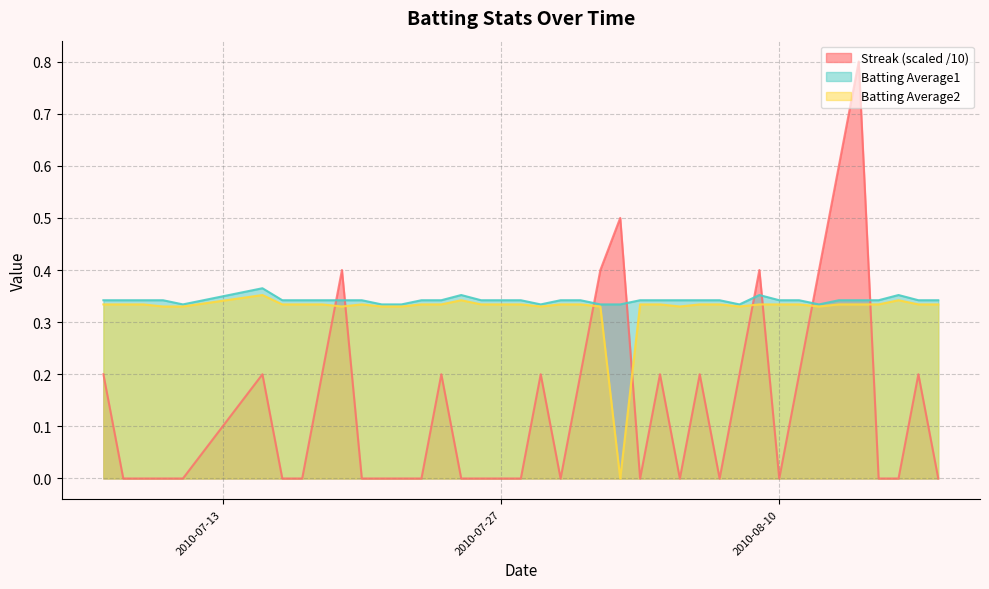

What are all the series names shown in the legend?

Streak (scaled /10), Batting Average1, Batting Average2